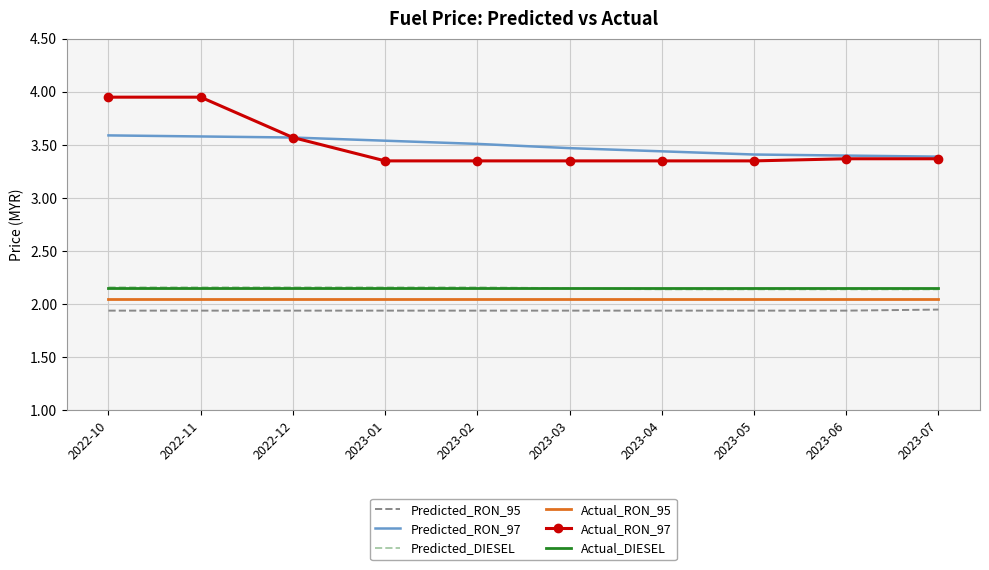

True or false: Actual_DIESEL has a value of 3.1 at 2023-06.

False